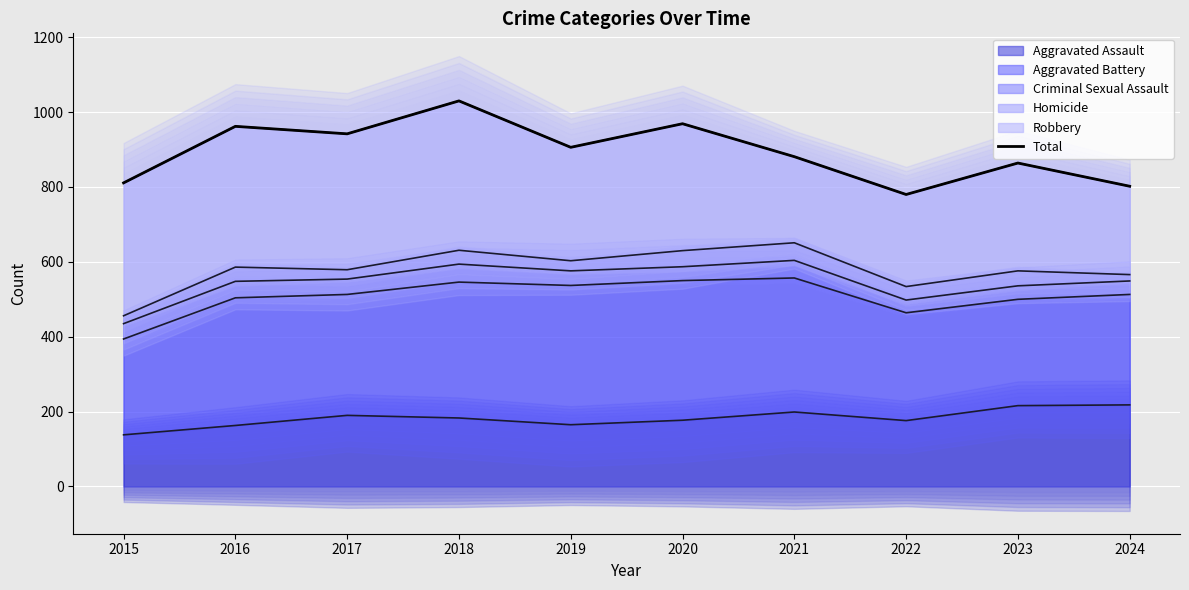

What is the approximate value at 2018, to the nearest 10?

1030